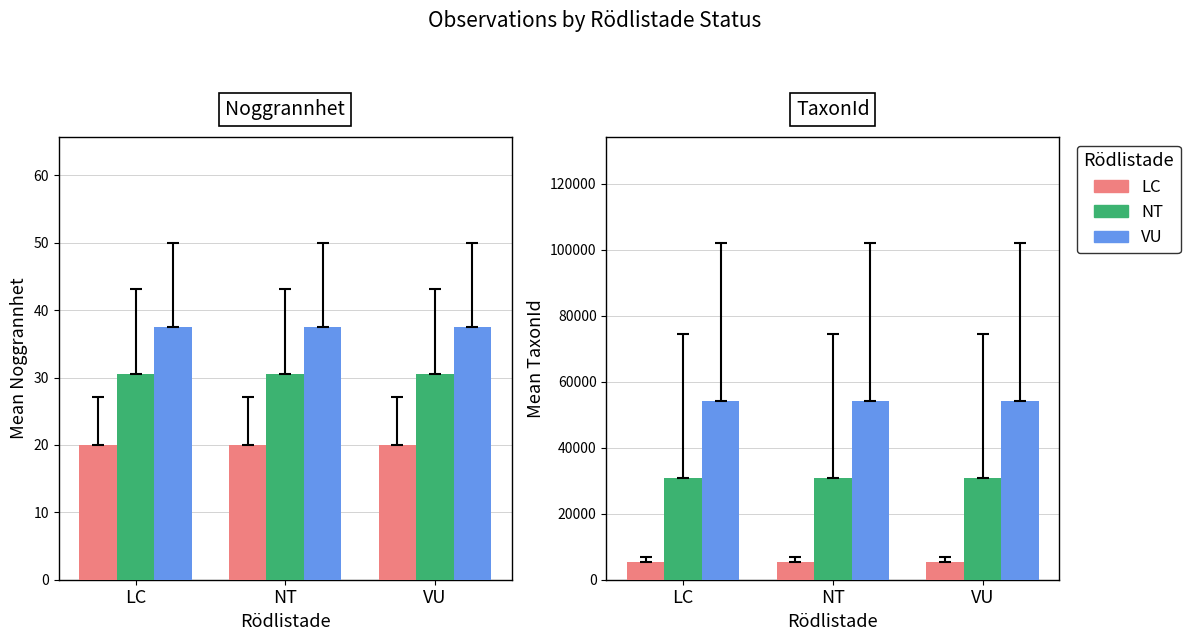

List the series in order of their peak value, lowest first.

LC, NT, VU